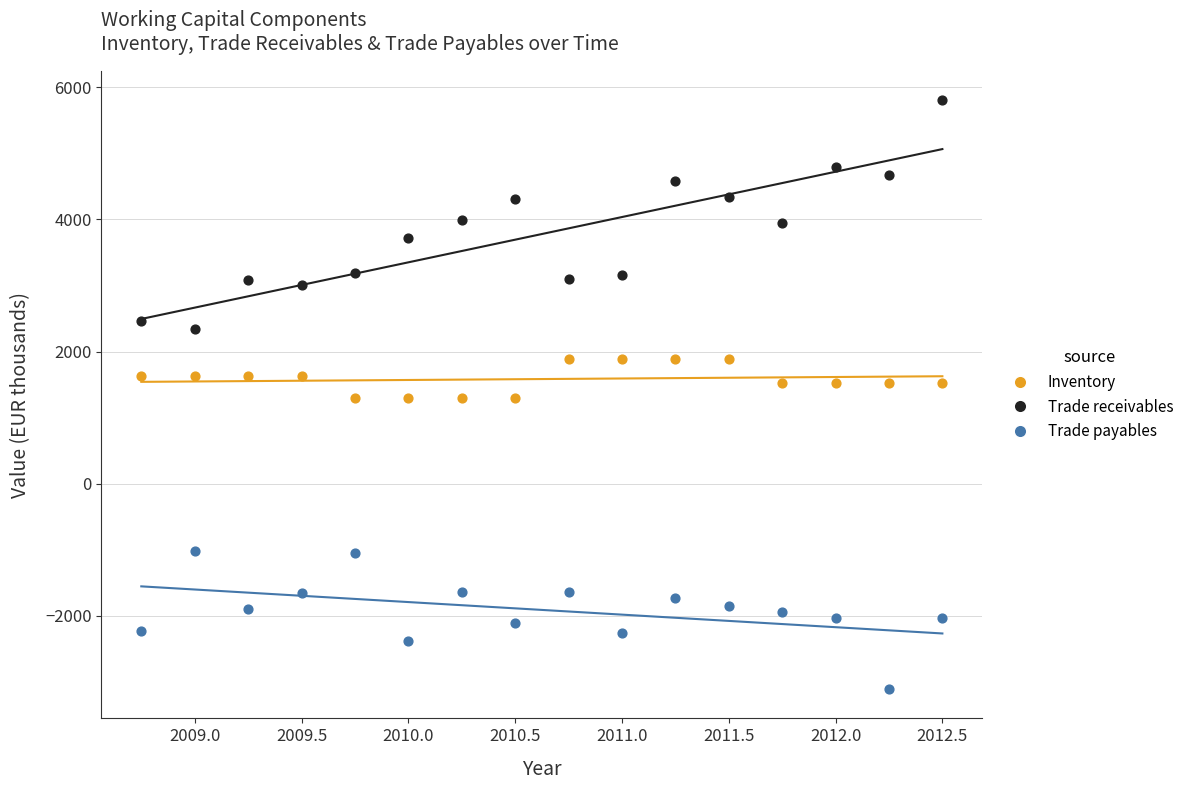

Which series contains the lowest Y value?

Trade payables